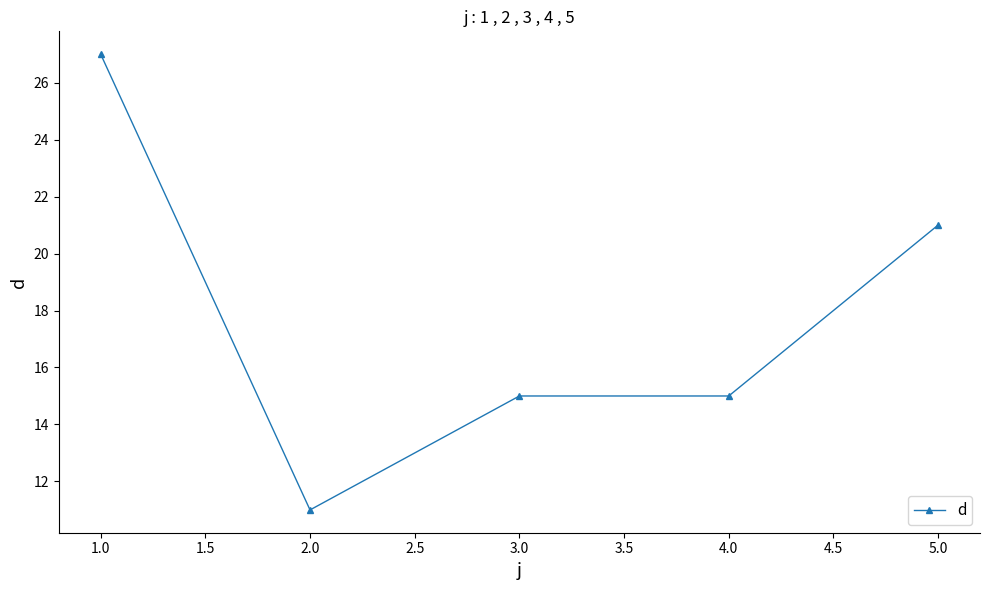

Approximately how many times larger is the value at 1.0 compared to 5.0?

1.3